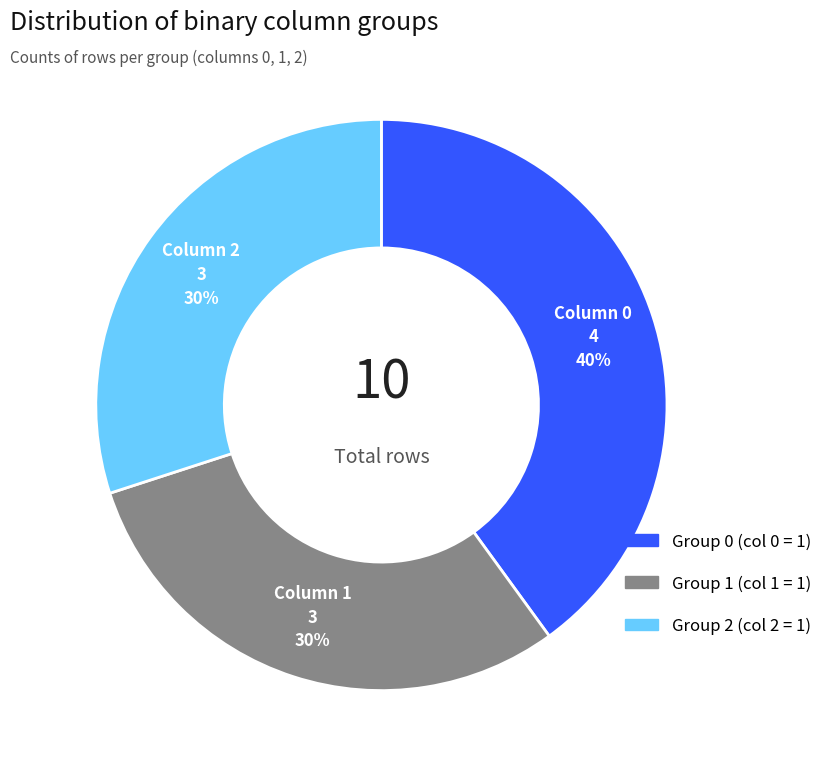

Does any single category account for the majority?

No